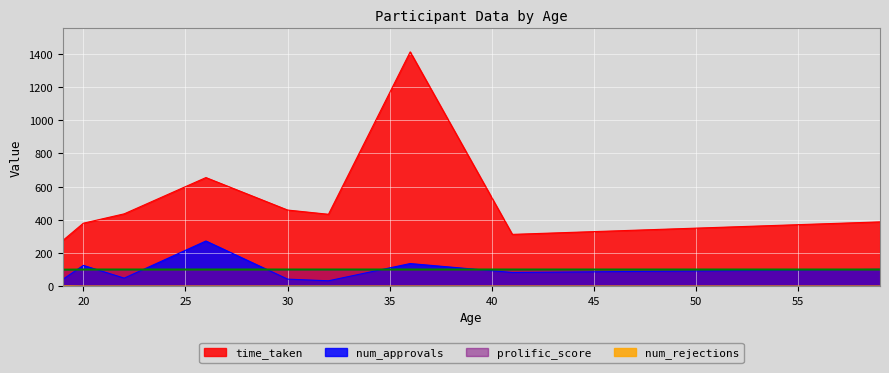

At which label does num_rejections reach its minimum?

19